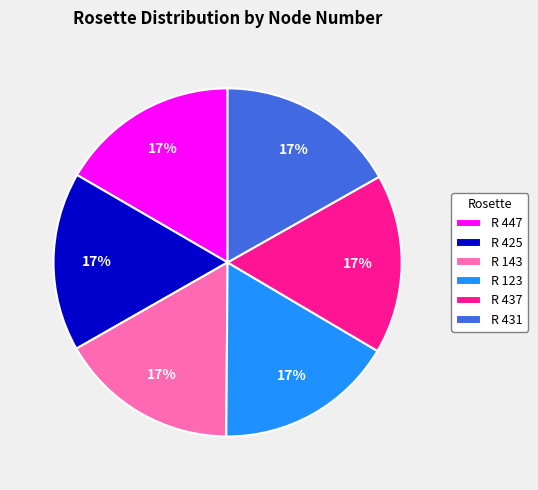

Approximately how many times larger is the value at R 437 compared to R 425?

1.0